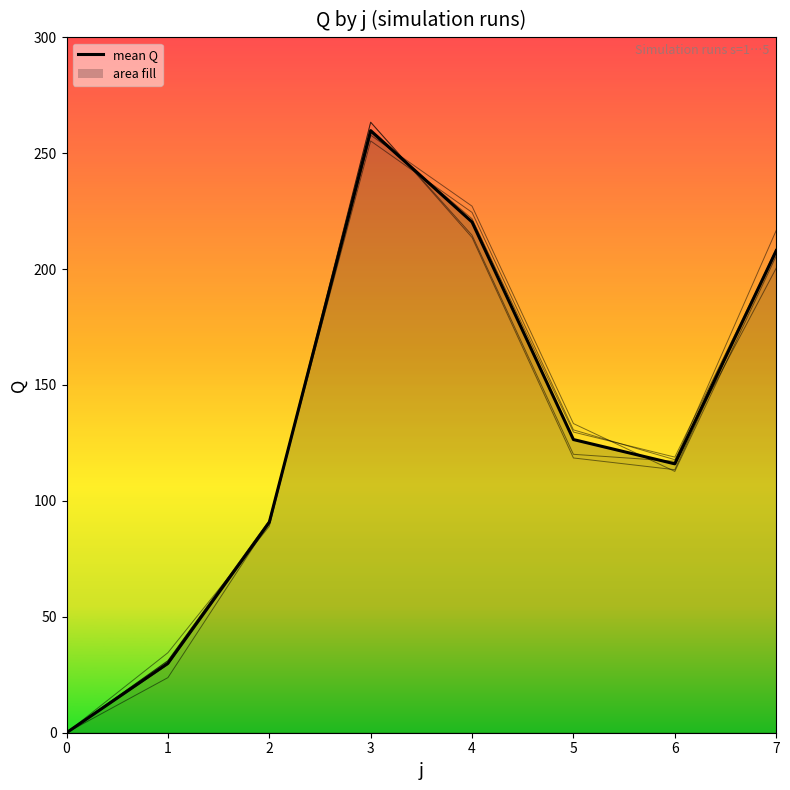

Which series ends up on top after the final intersection of s3 and s4?

s4